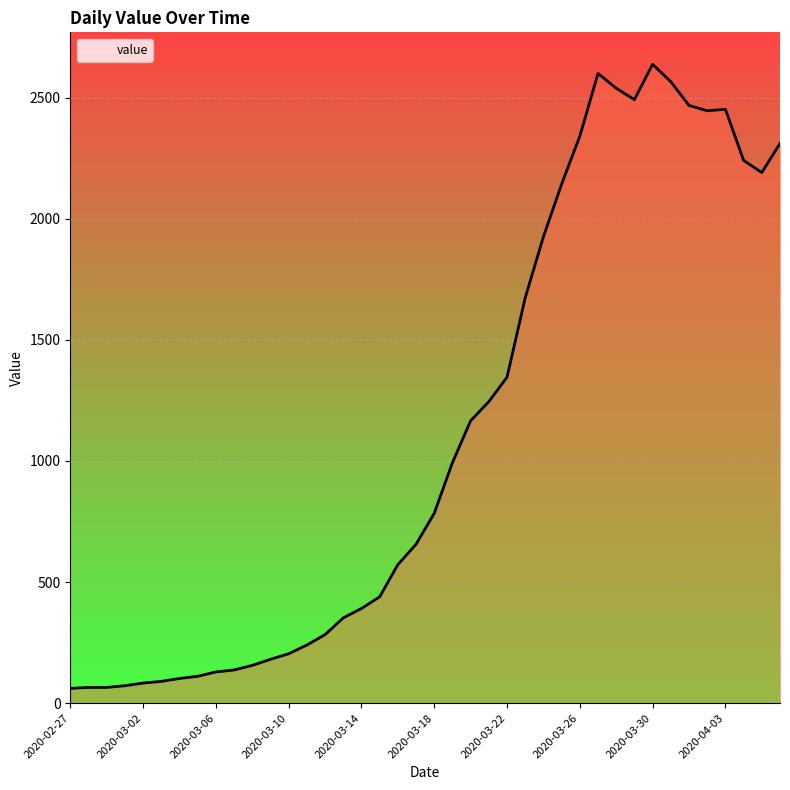

What is the difference between the maximum and minimum values?

2577